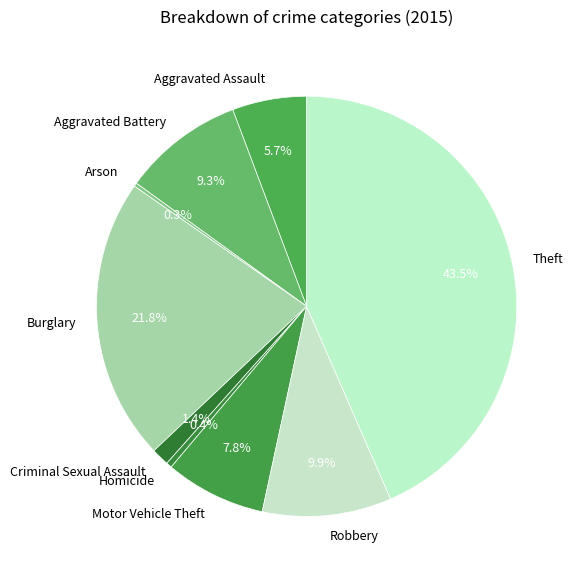

Is there a majority slice in this chart?

No